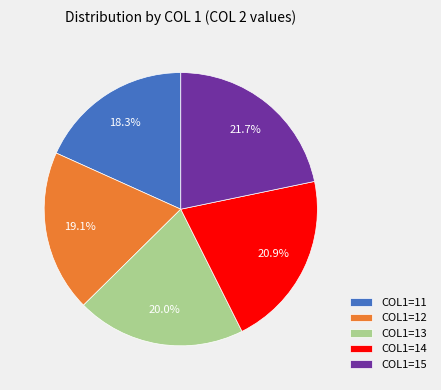

How many slices are in this pie chart?

5